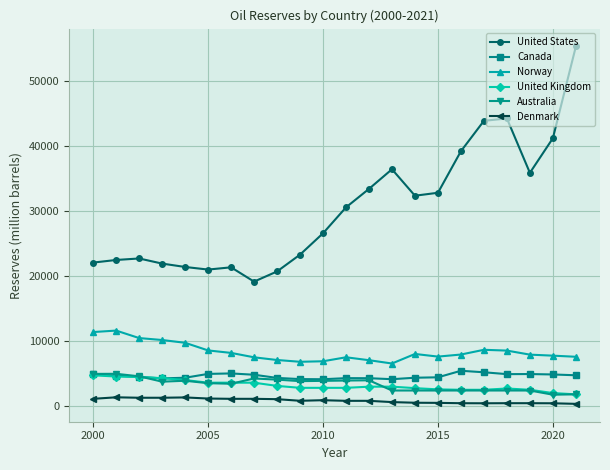

What is the lowest value of the Australia series?

1747.0